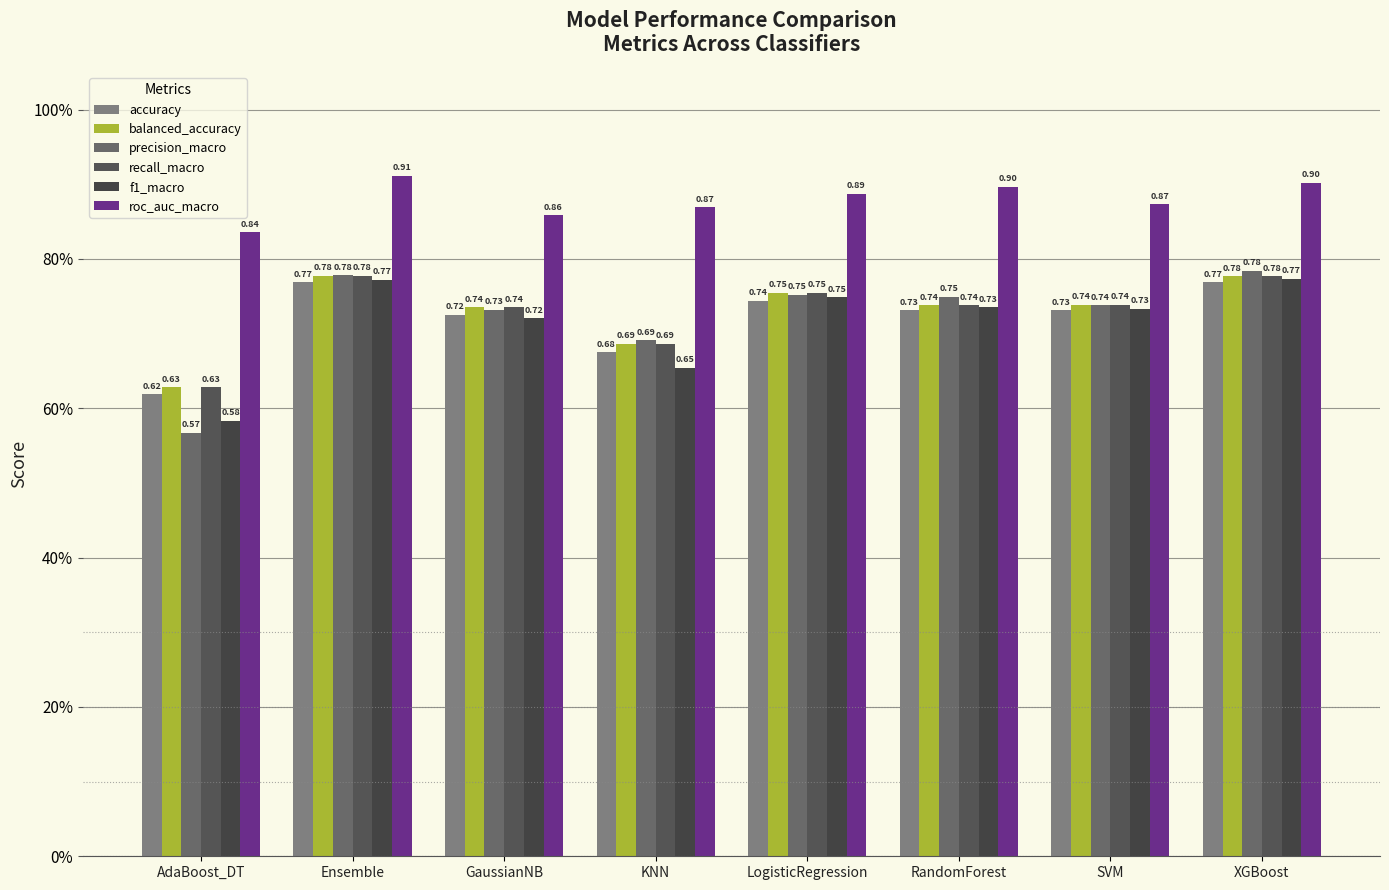

Are the bars grouped side by side (vs. stacked)?

Yes